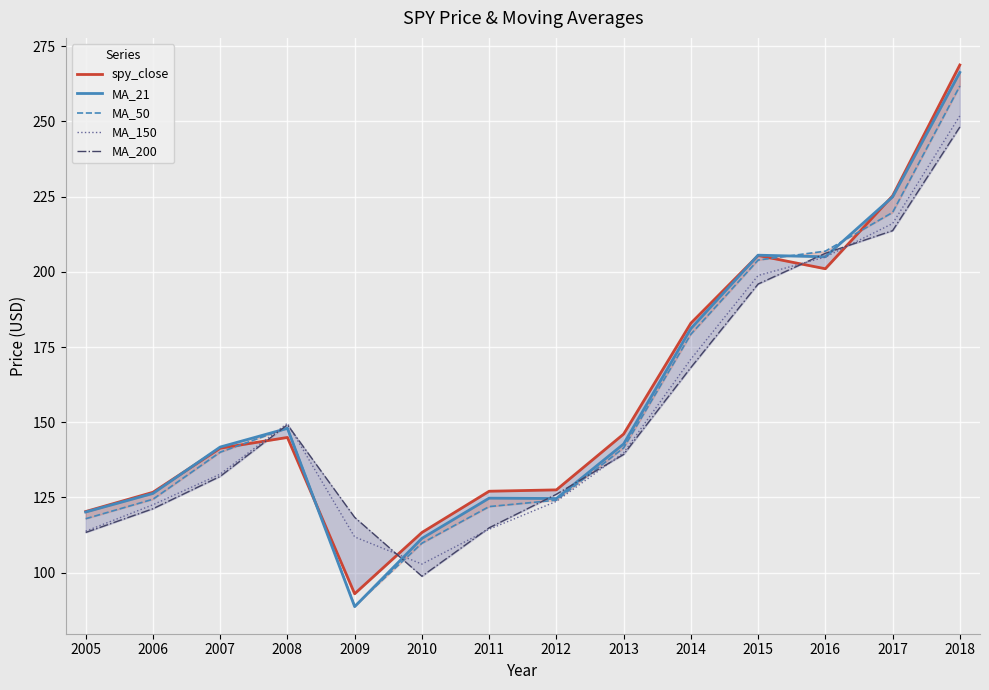

True or false: MA_150 has a value of 102.8 at 2010.

True